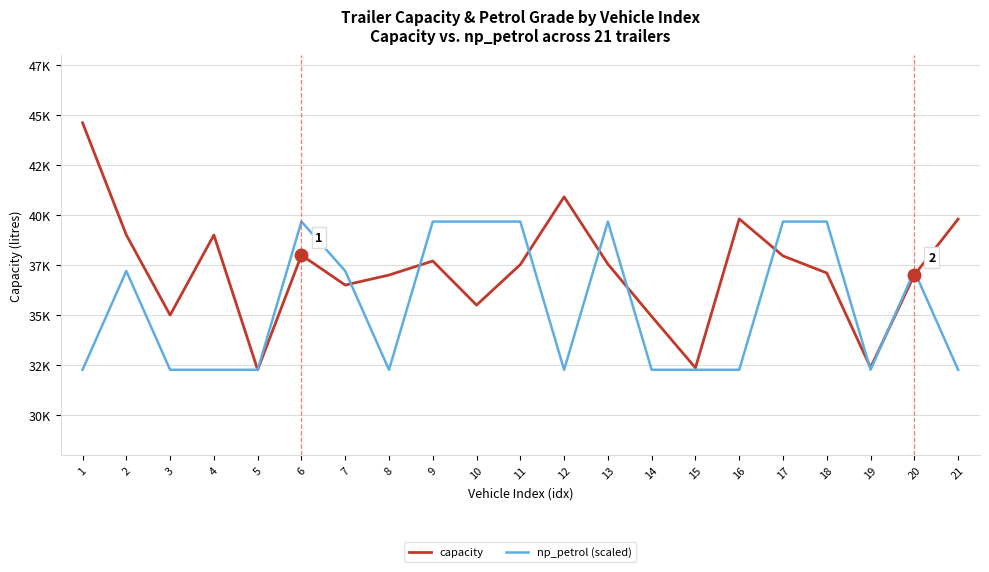

What are all the series names shown in the legend?

capacity, np_petrol (scaled)